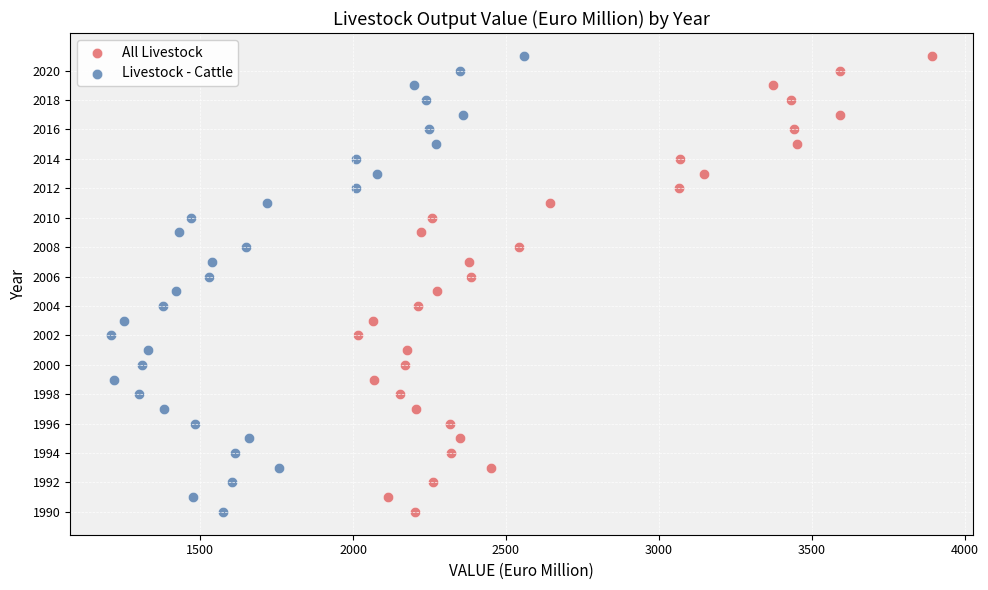

What are all the series names shown in the legend?

All Livestock, Livestock - Cattle